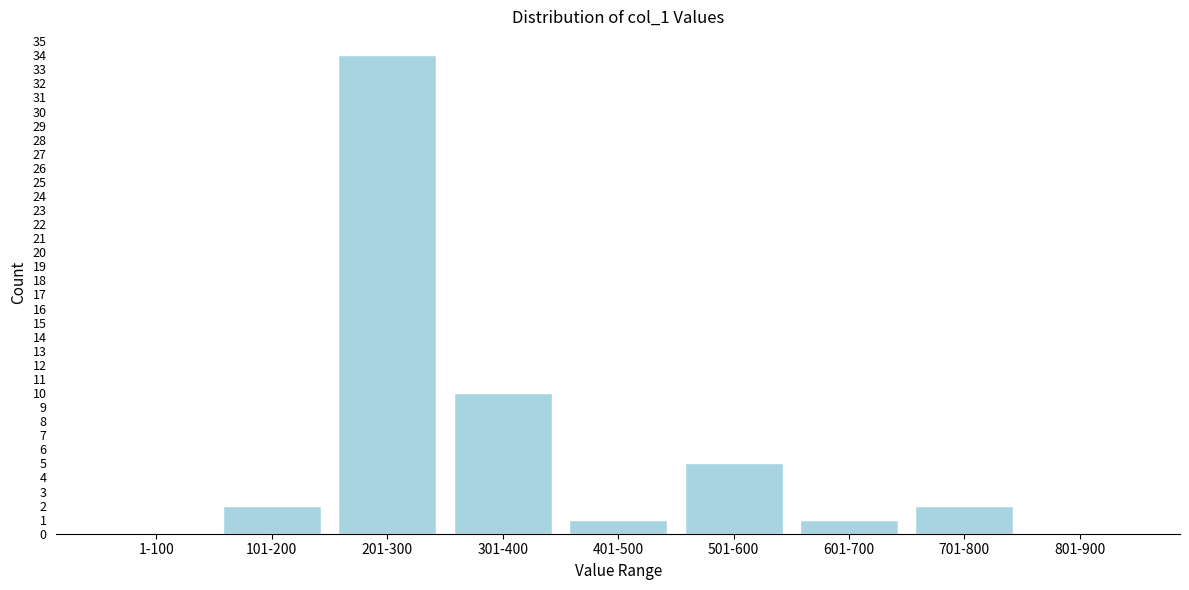

Reading left to right, what are all the values shown in this chart?

1-100=0	101-200=2	201-300=34	301-400=10	401-500=1	501-600=5	601-700=1	701-800=2	801-900=0